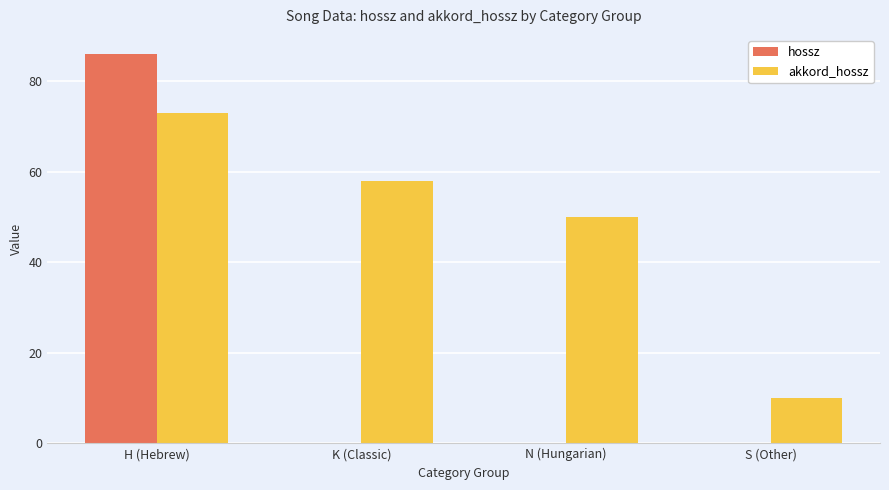

What is the sum of the akkord_hossz values at K (Classic) and N (Hungarian)?

108